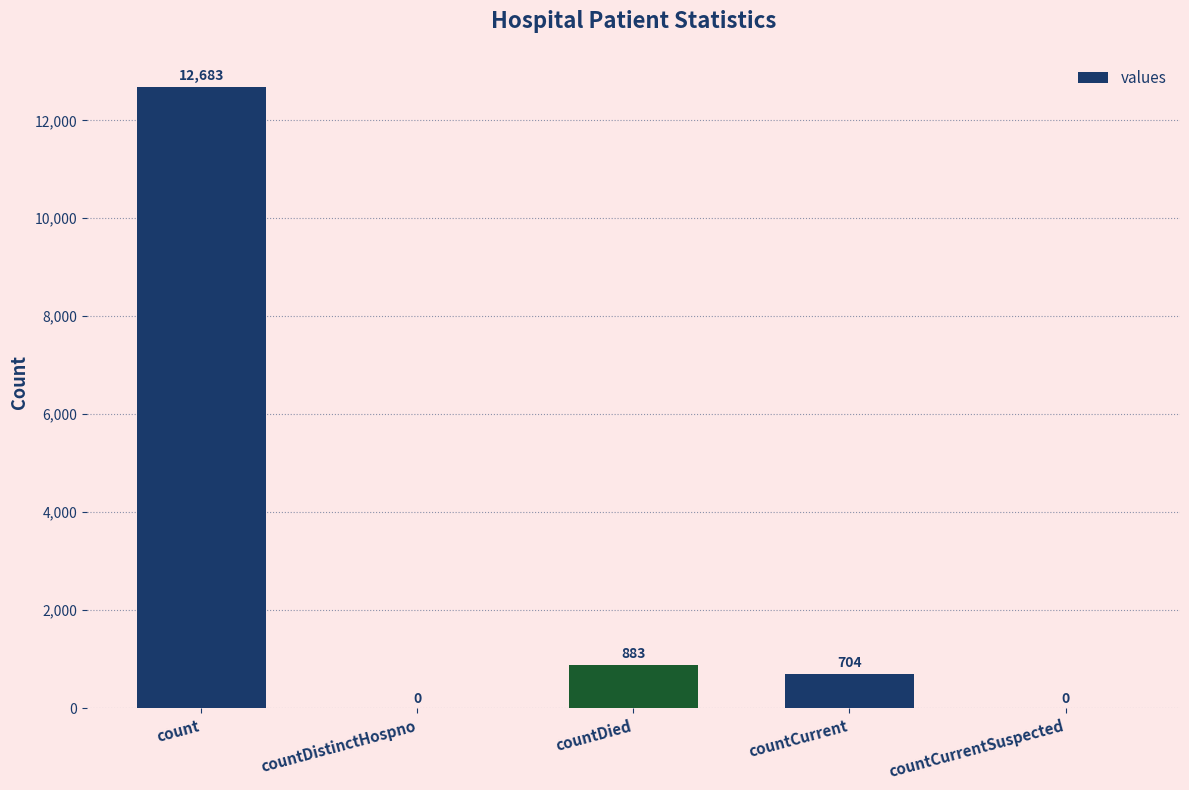

Reading left to right, transcribe all the data shown in this chart.

12683	0	883	704	0